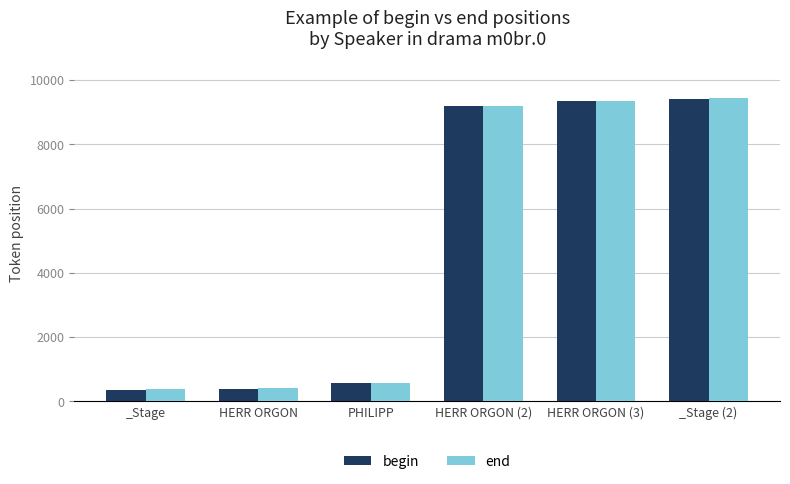

What is the greatest value displayed?

9429